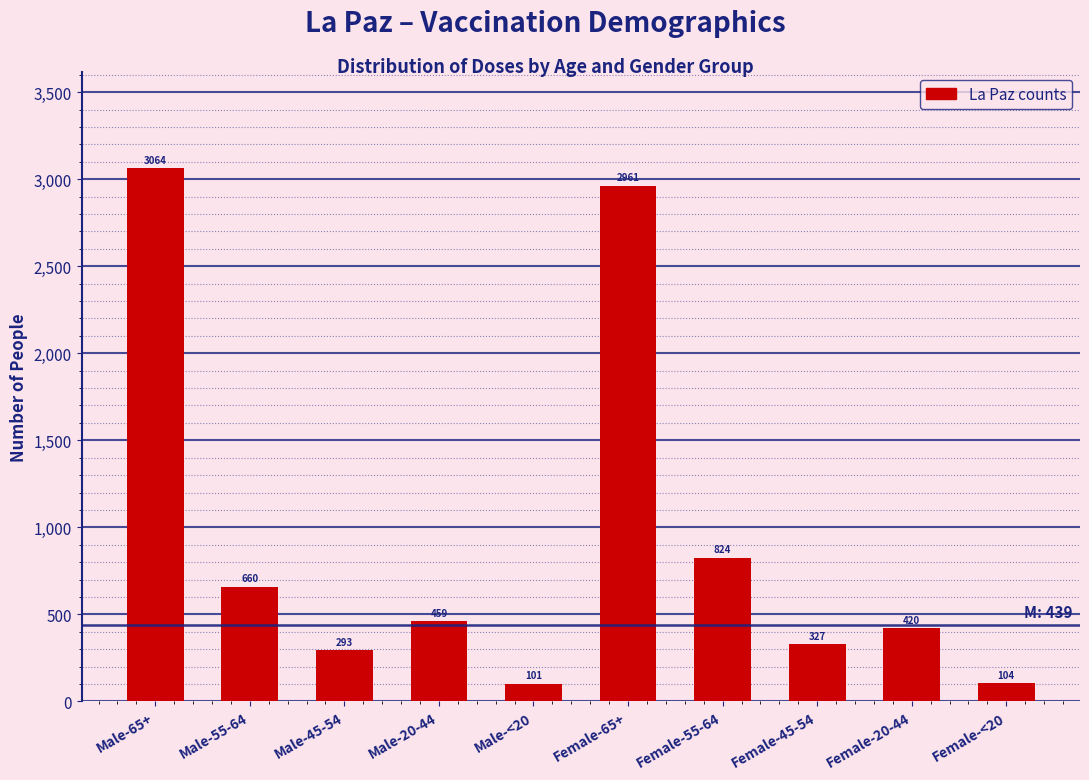

Reading right to left, extract all data points from this chart.

104	420	327	824	2961	101	459	293	660	3064